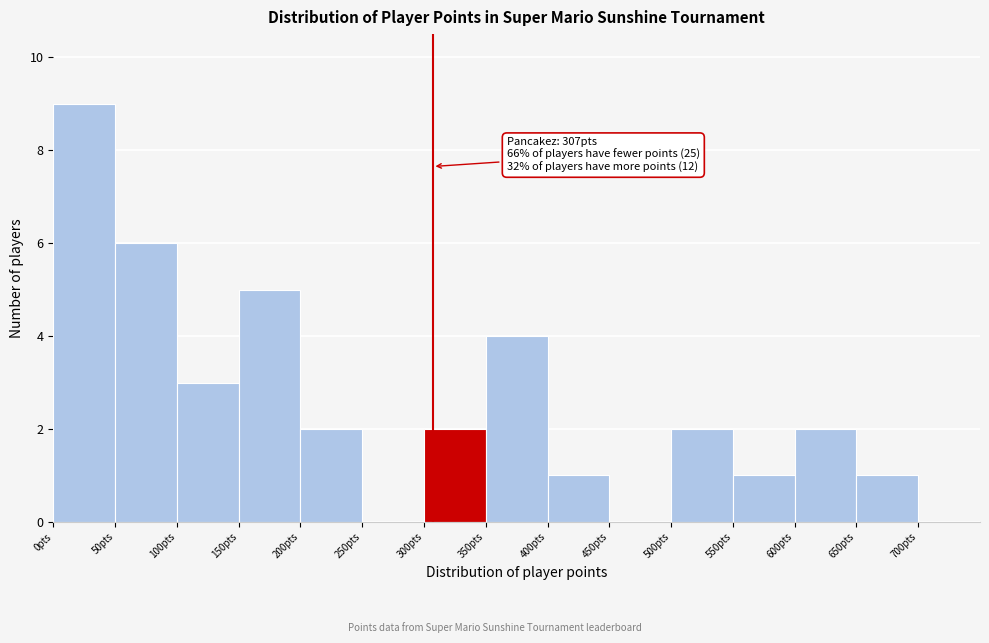

Over which range of the x-axis is the bar tallest?

0 to 50